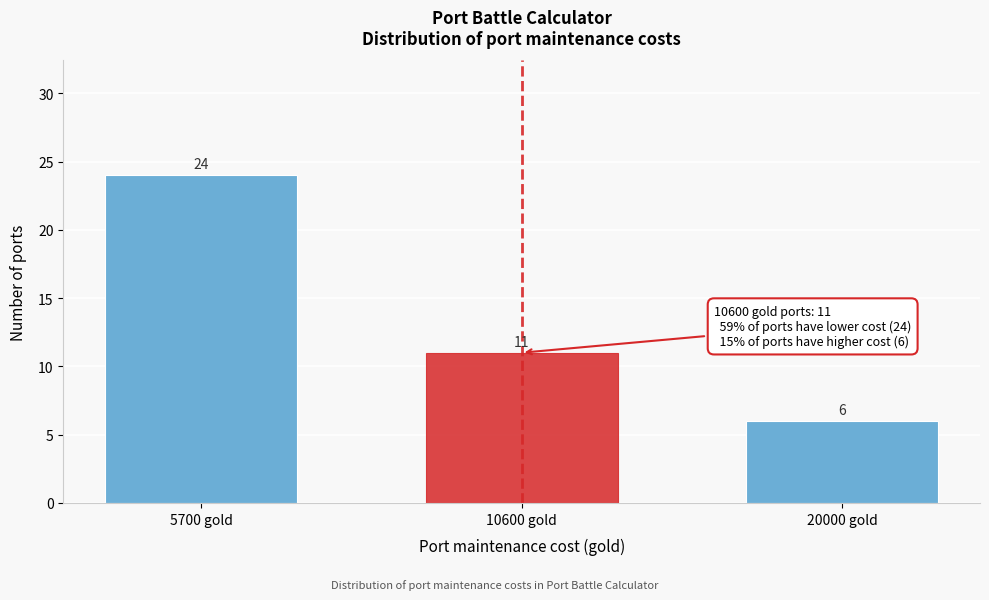

Reading left to right, transcribe all the data shown in this chart.

24	11	6